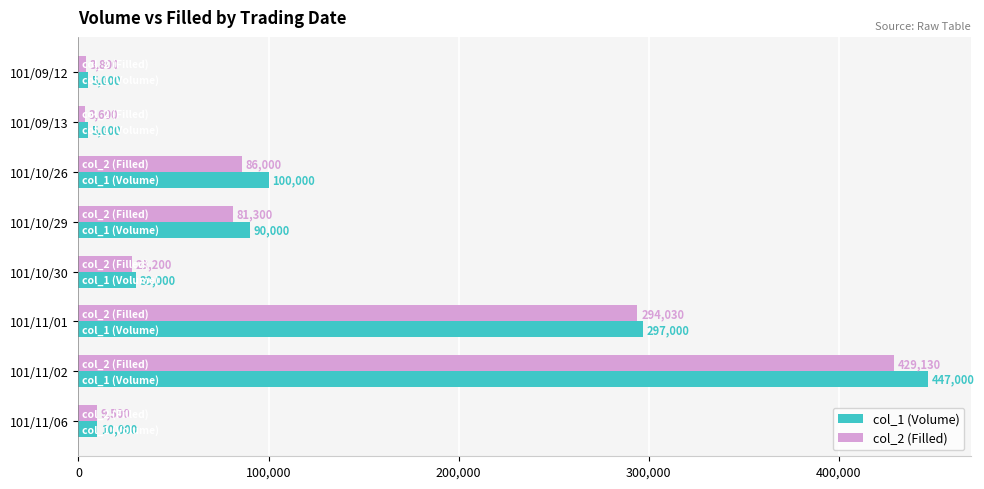

What is the difference between the maximum and second lowest values in the col_2 (Filled) series?

425330